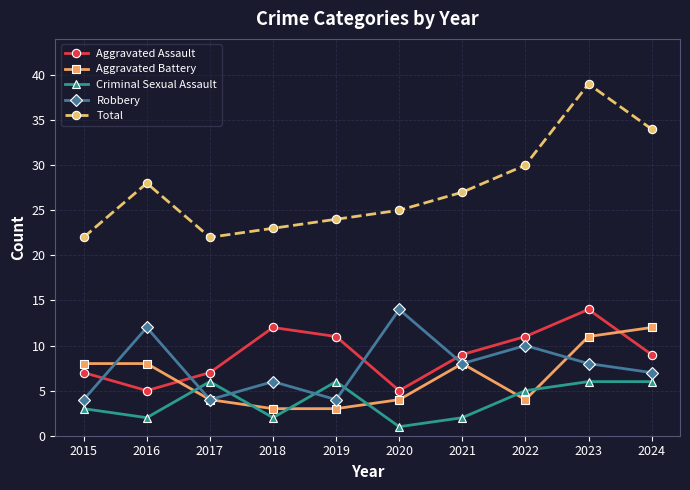

Which label corresponds to the largest value in the chart?

2023